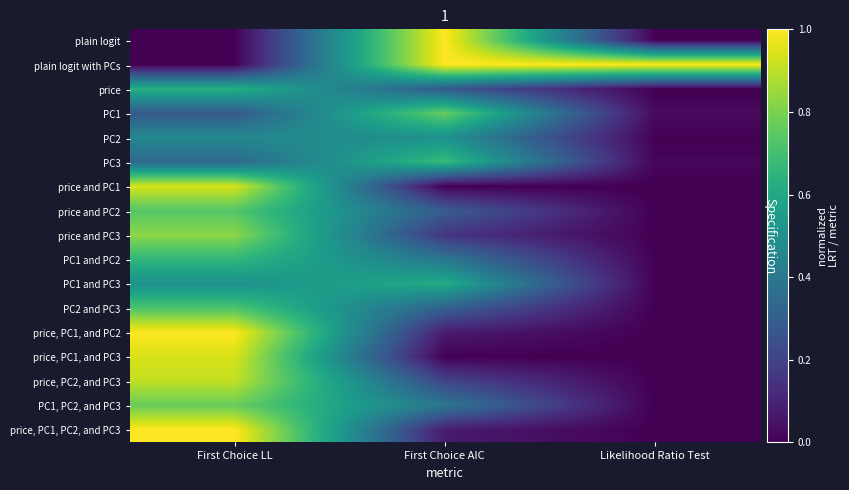

How many distinct data groups are displayed?

17